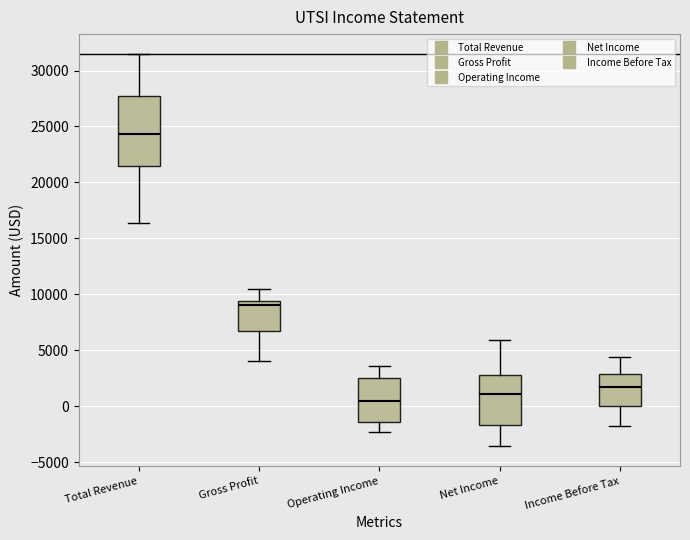

Reading left to right, transcribe this box plot: for each box, give where its median line is, the range the box spans, and where its two whiskers end, as read against the y-axis. The values are not printed on the chart, so give them approximately, as read against the axis.

Total Revenue: median 24500, box 21500 to 28000, whiskers 16500 to 31500
Gross Profit: median 9000, box 6500 to 9500, whiskers 4000 to 10500
Operating Income: median 500, box -1500 to 2500, whiskers -2500 to 3500
Net Income: median 1000, box -1500 to 3000, whiskers -3500 to 6000
Income Before Tax: median 1500, box 0 to 3000, whiskers -2000 to 4500